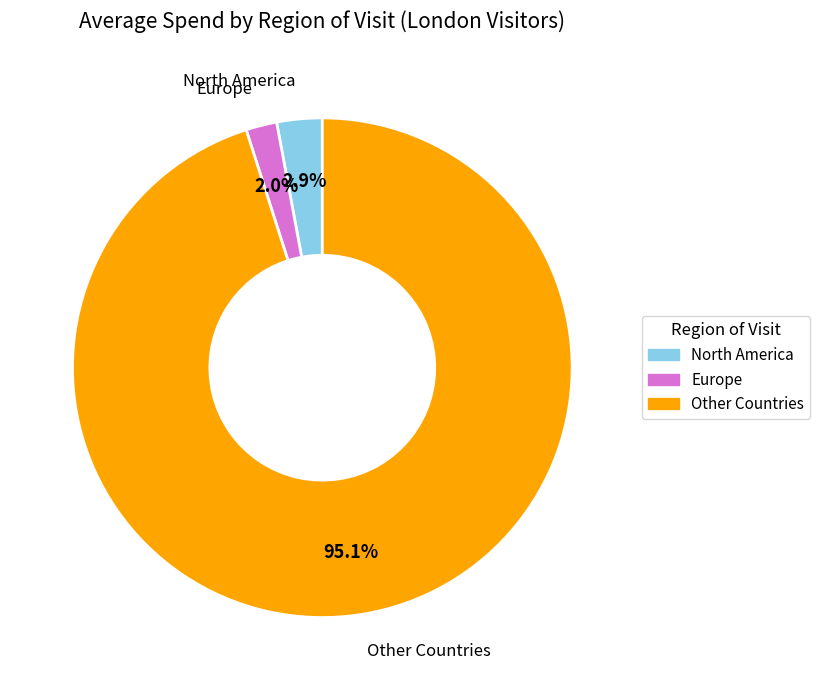

To the nearest percent, what is the average slice percentage?

33%